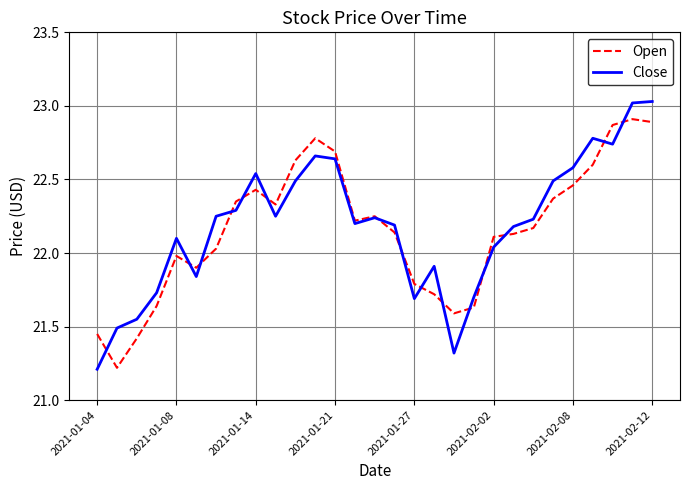

True or false: Close has more than 1 interior local peaks.

True